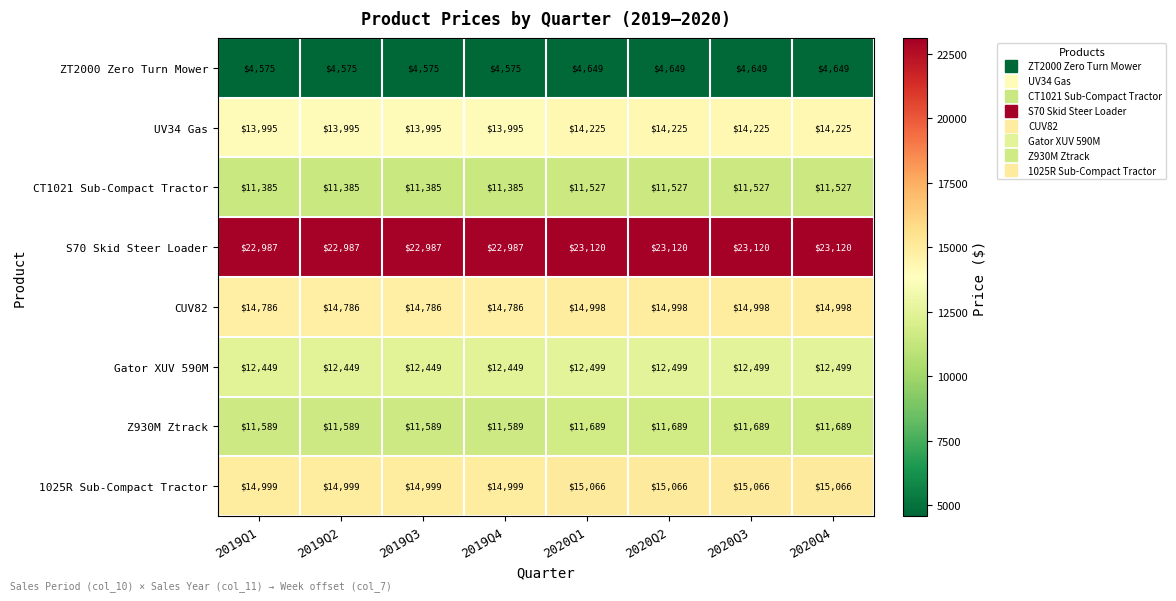

What is the difference between the maximum and second lowest values in the Gator XUV 590M series?

50